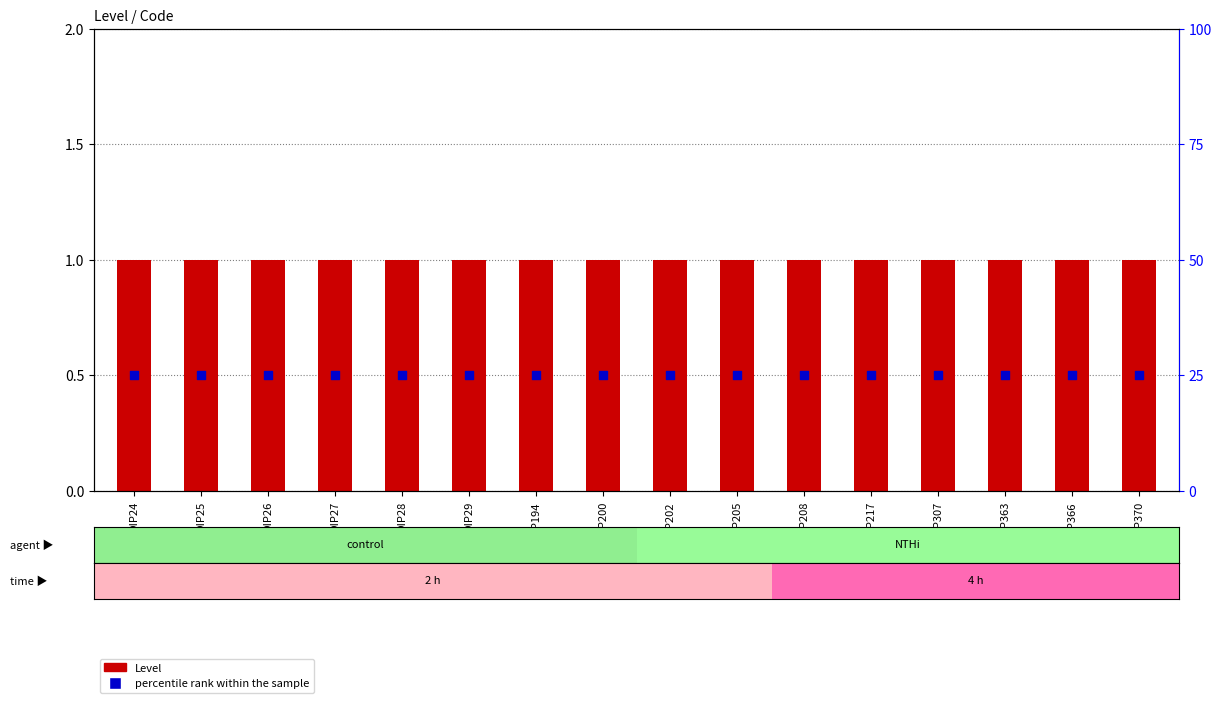

Which series has the largest total across all categories?

Level